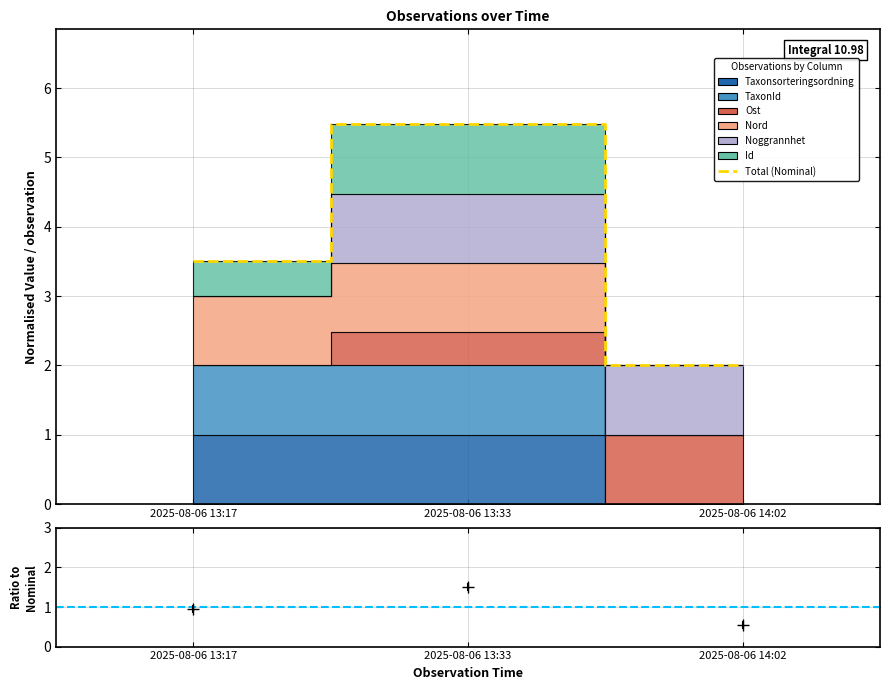

What is the maximum value shown in the chart?

5.5